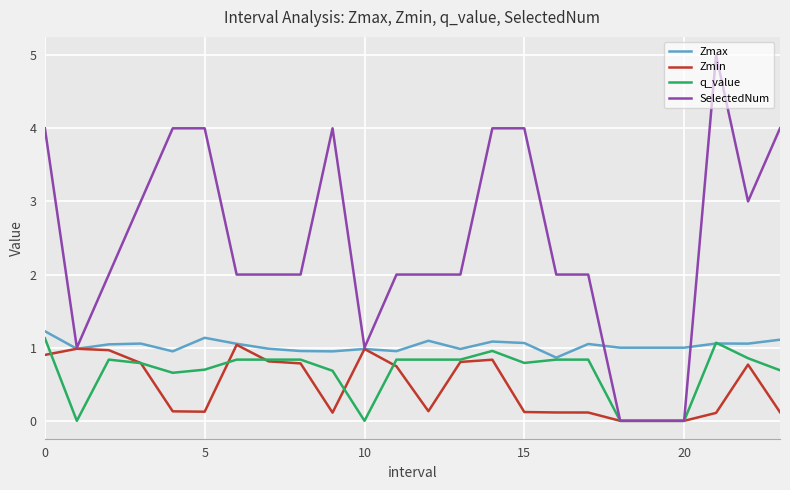

Which series has the largest total across all categories?

SelectedNum